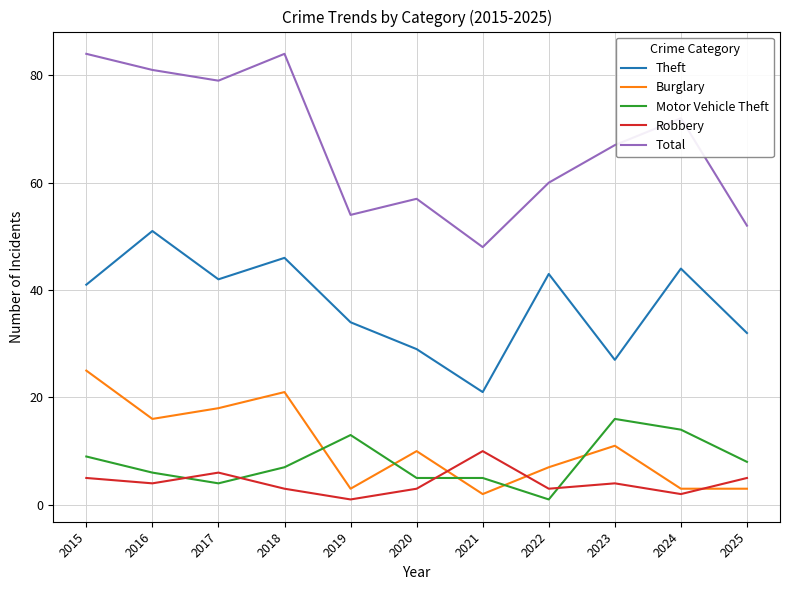

True or false: Total has a value of 81 at 2016.

True